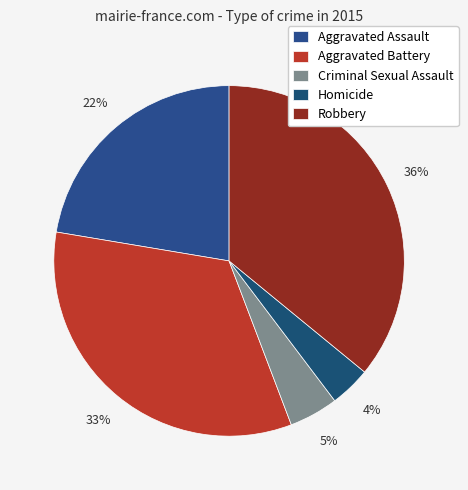

To the nearest percent, what percentage of the pie is Aggravated Assault?

22%